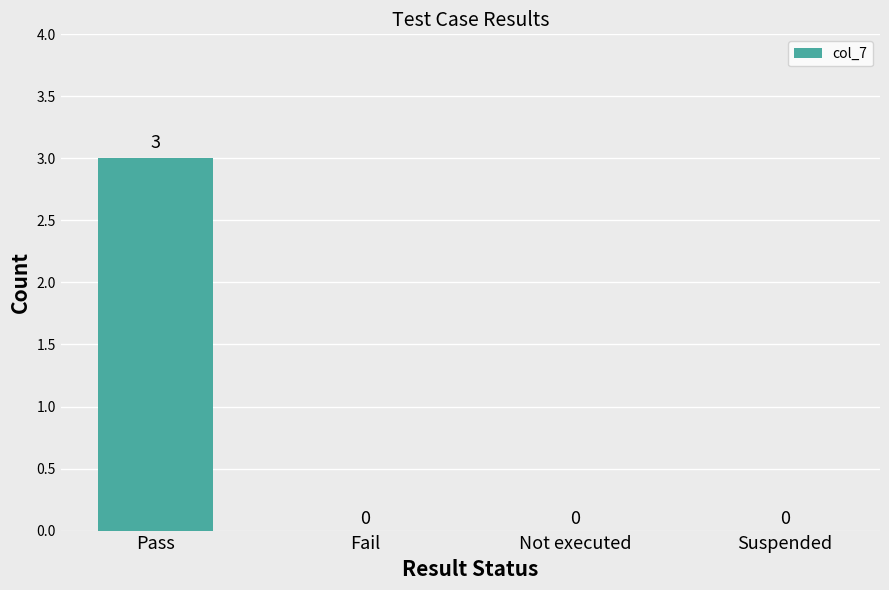

The chart shows a value of 0 at Fail. True or false?

True